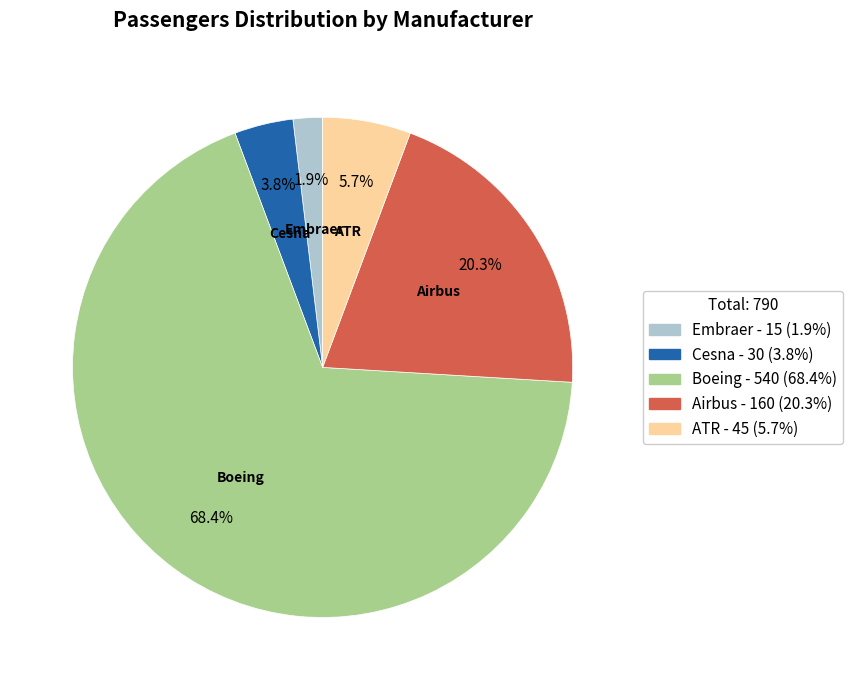

What is the smallest slice in the pie chart?

Embraer